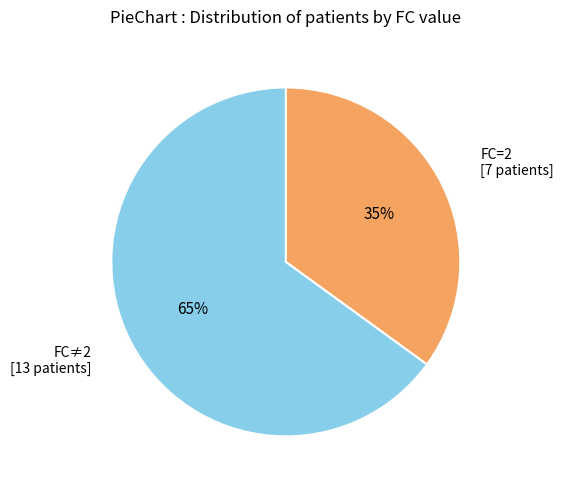

What percentage is the FC=2 [7 patients] slice, to the nearest percent?

35%